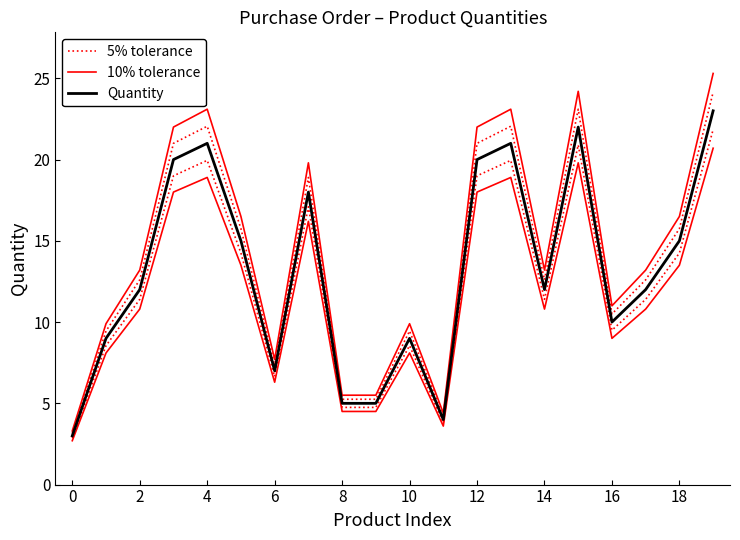

Is the value of Quantity at 17 greater than the value of 10% tolerance at 12?

No